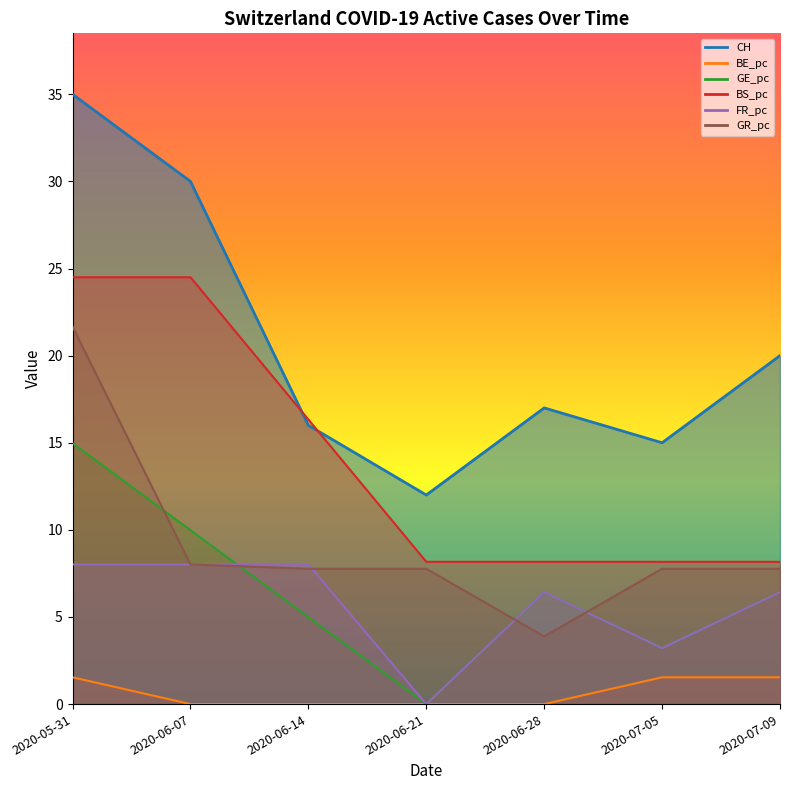

Between 2020-06-21 and 2020-06-14, which is larger?

2020-06-14